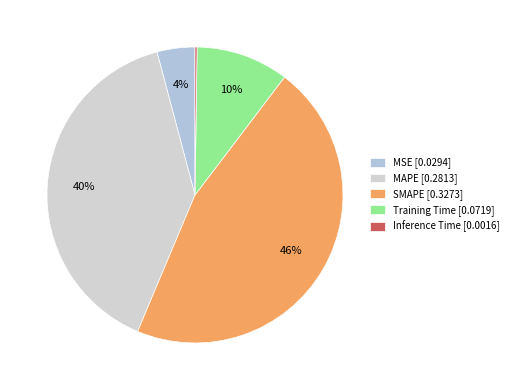

True or false: MSE accounts for 4% of the total.

True